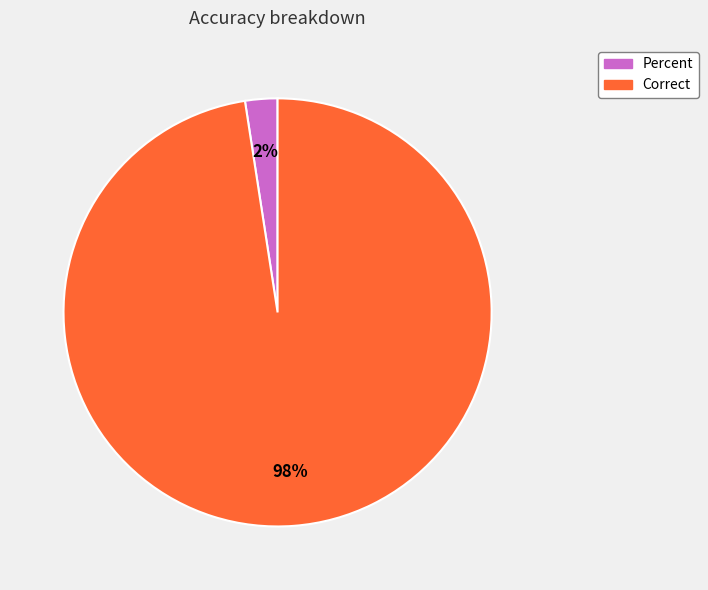

To the nearest percent, what is the average slice percentage?

50%